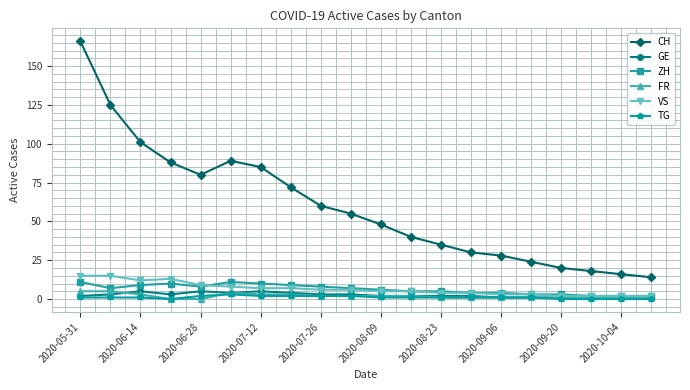

Which series has the largest total across all categories?

CH